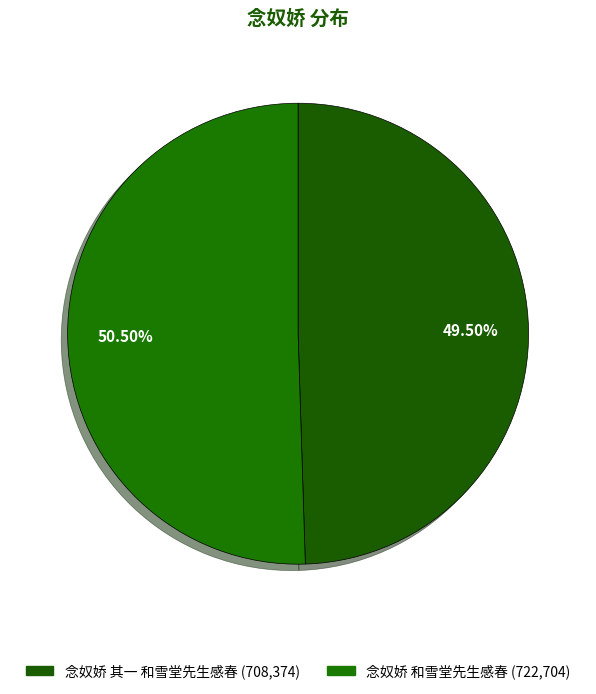

Does 念奴娇 和雪堂先生感春 account for over 50% of the chart?

Yes